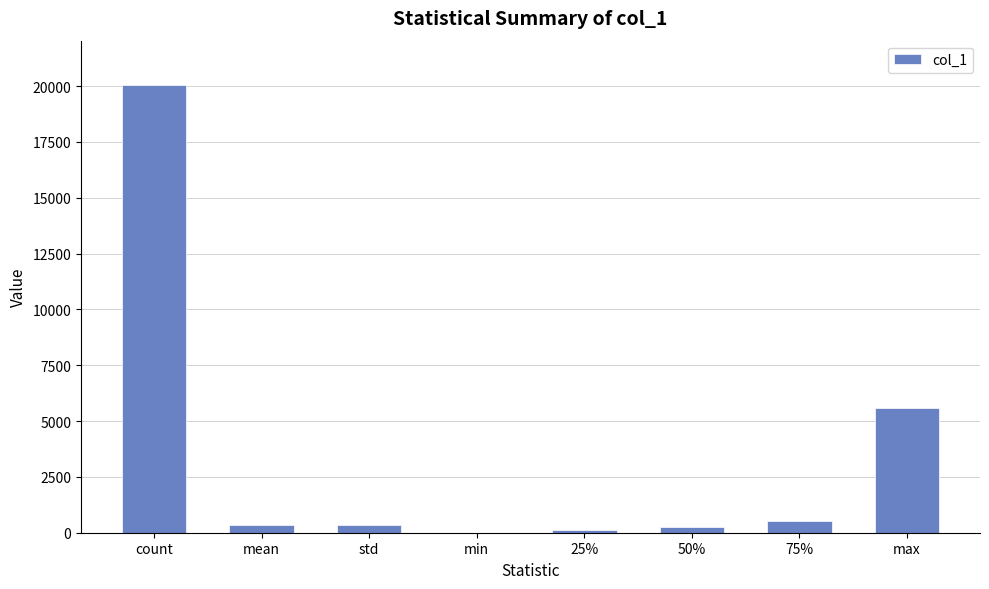

At which label is the value closest to 10014?

max